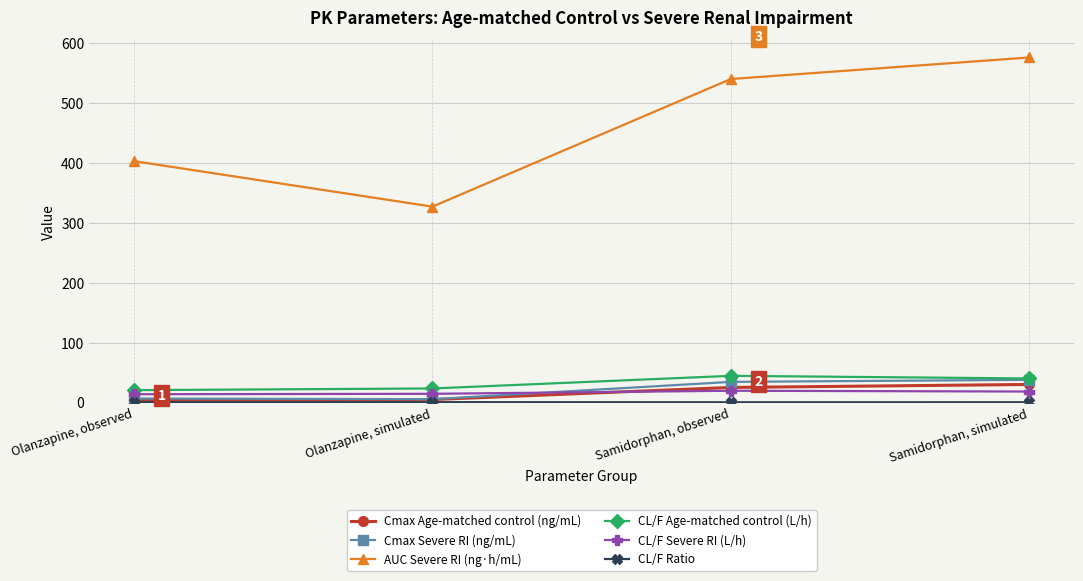

How many series are shown in this chart?

6